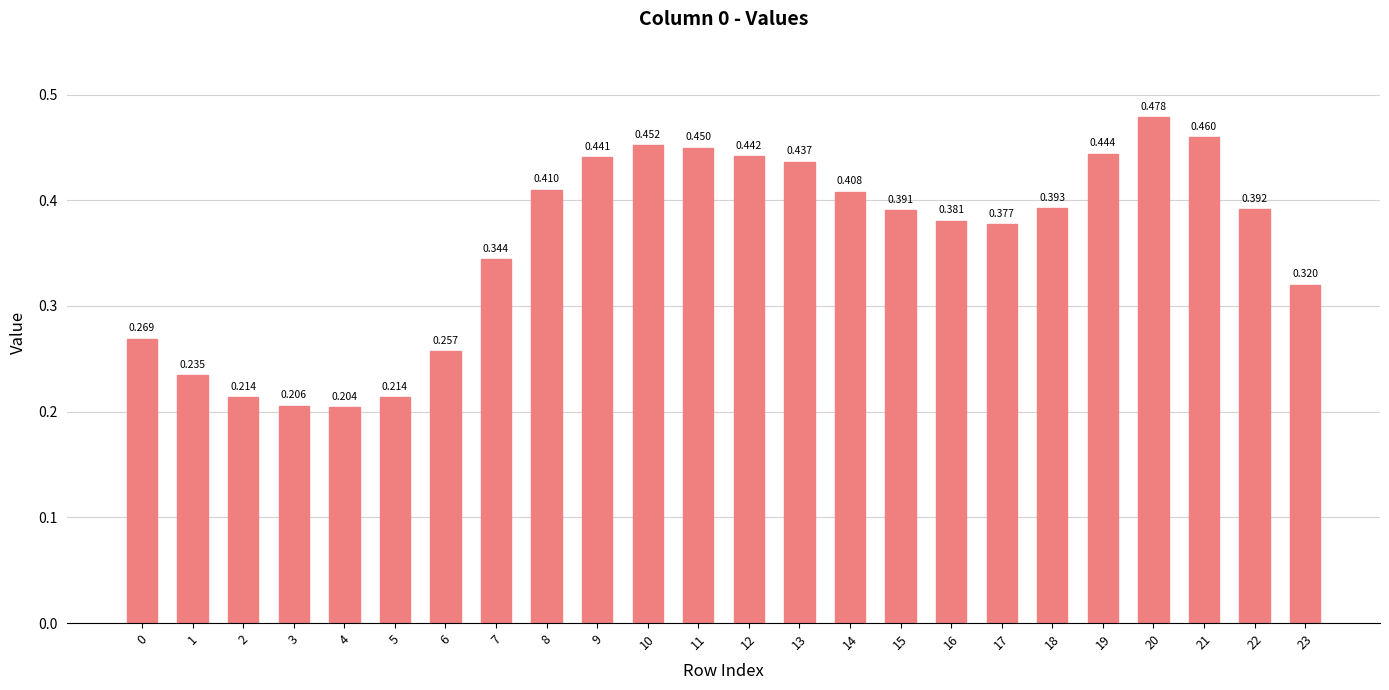

Reading left to right, what are all the values shown in this chart?

0=0.3	1=0.2	2=0.2	3=0.2	4=0.2	5=0.2	6=0.3	7=0.3	8=0.4	9=0.4	10=0.5	11=0.4	12=0.4	13=0.4	14=0.4	15=0.4	16=0.4	17=0.4	18=0.4	19=0.4	20=0.5	21=0.5	22=0.4	23=0.3